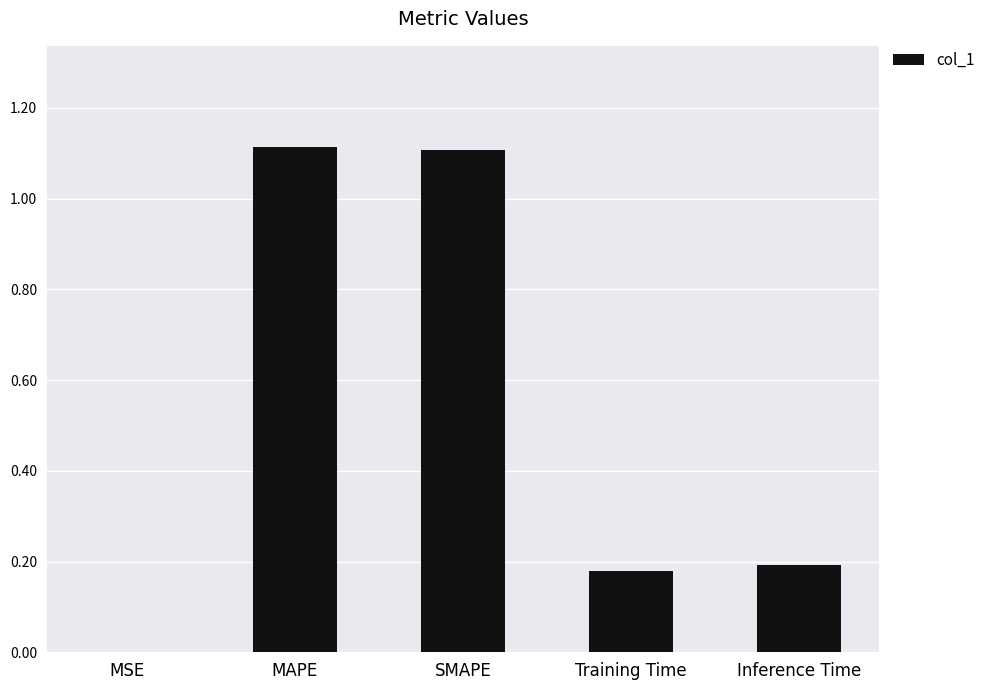

At which label is the value closest to 0?

MSE